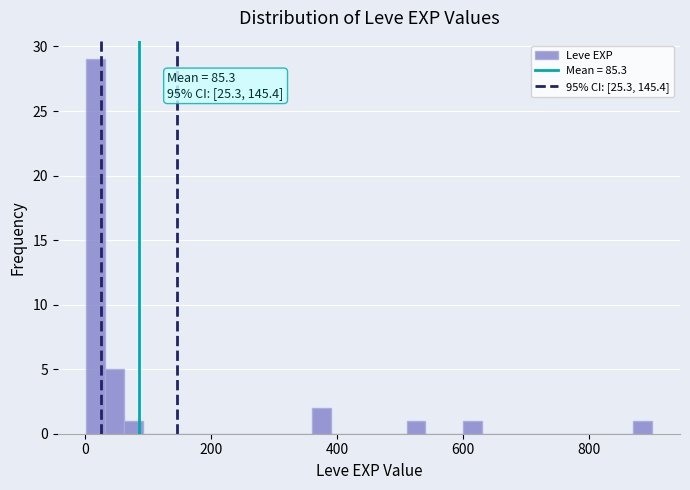

Read against the x-axis, roughly where is the centre of the tallest bar?

20